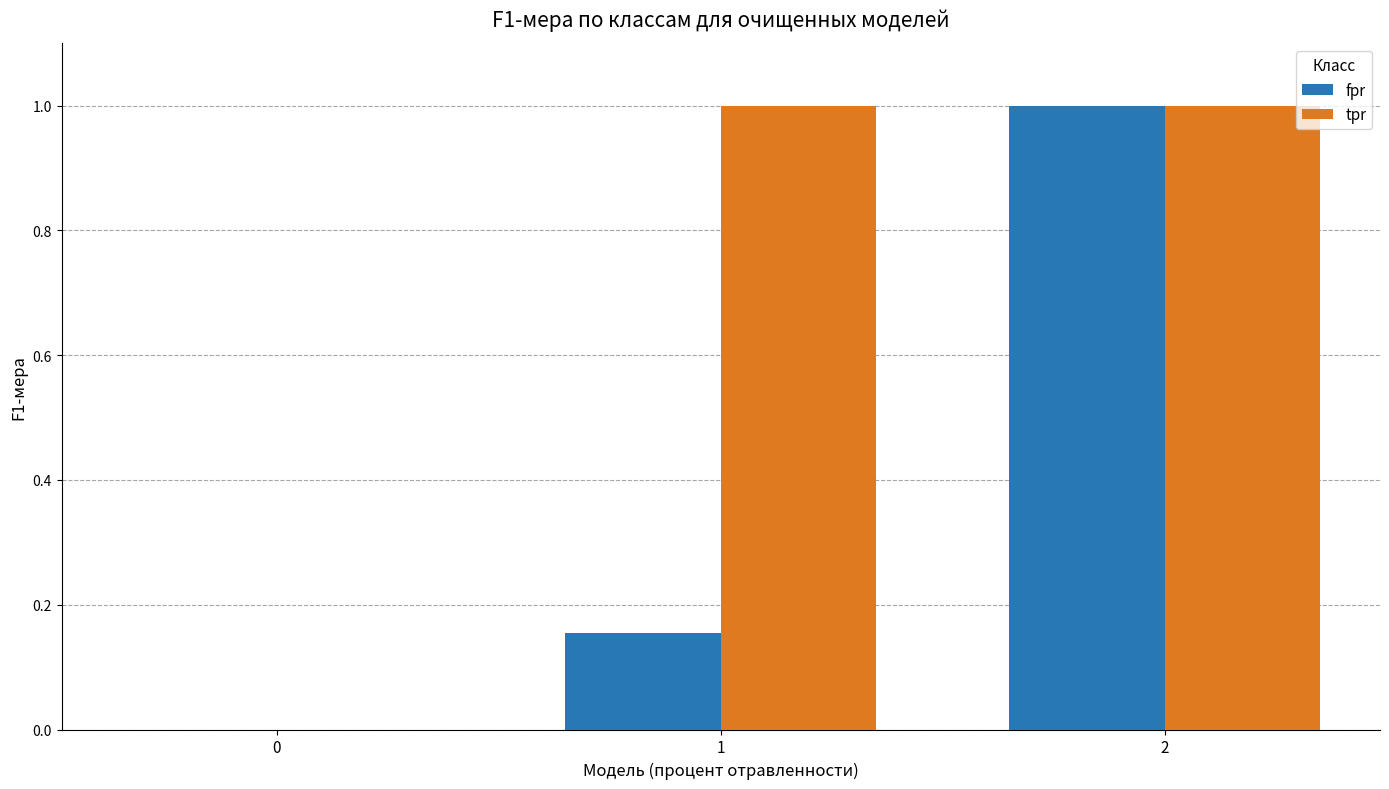

What is the maximum value shown in the chart?

1.0